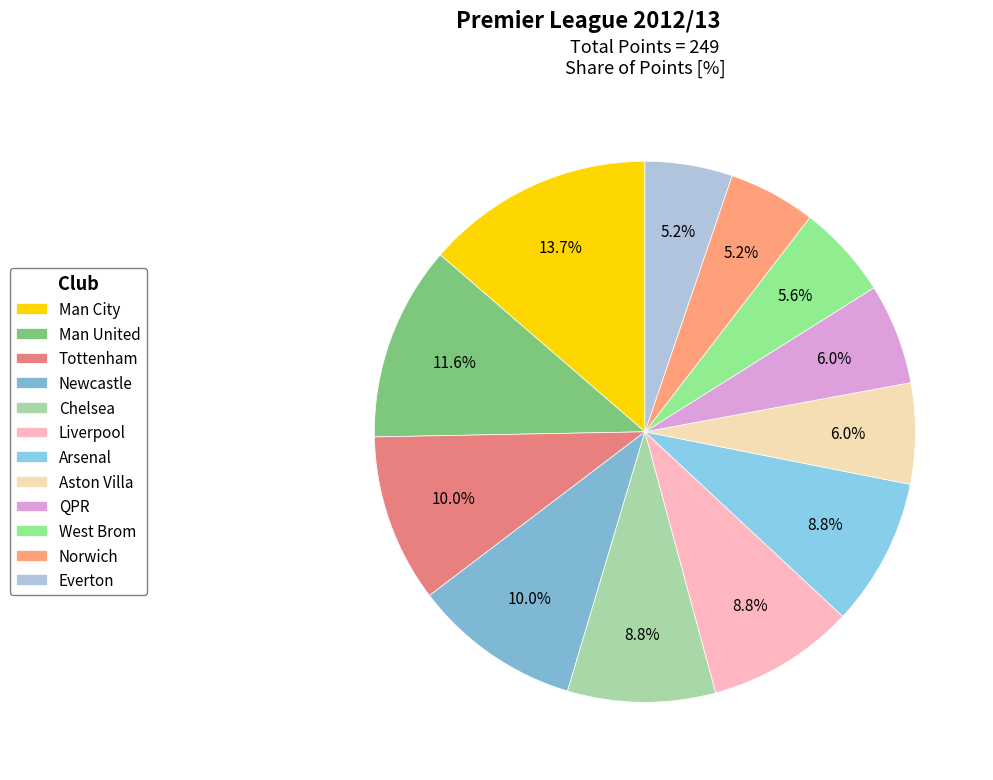

To the nearest percent, what is the average slice percentage?

8%